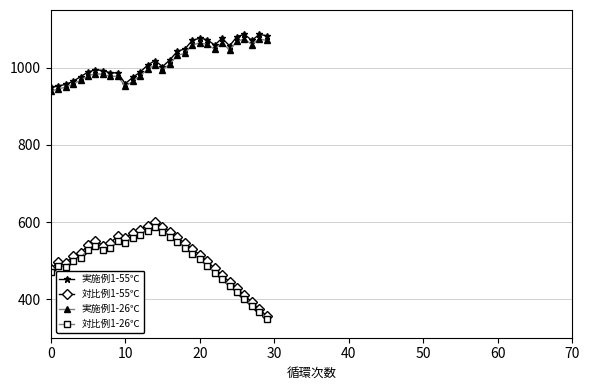

How many categories are shown in the chart?

30